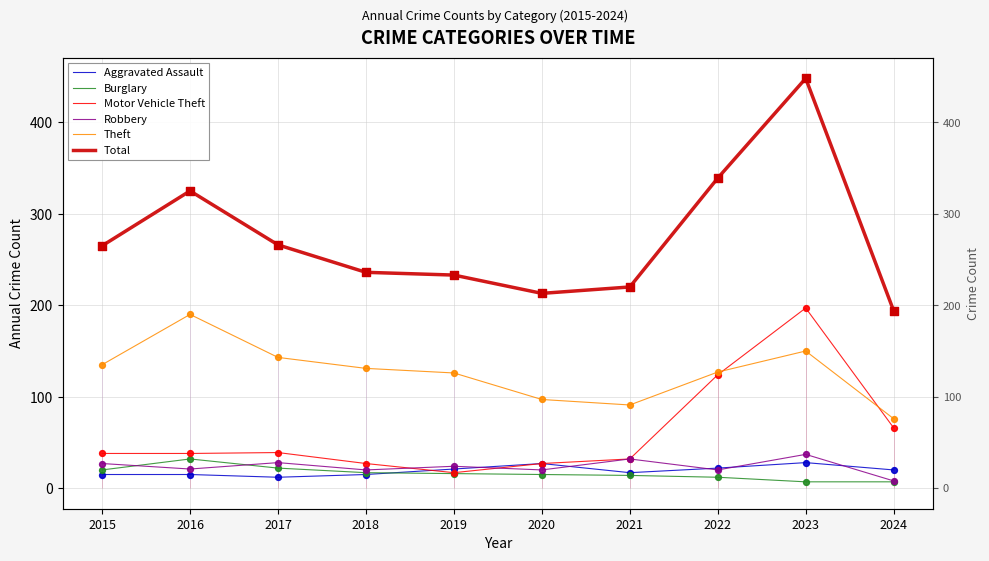

What is the total value across all series at 2017?

510